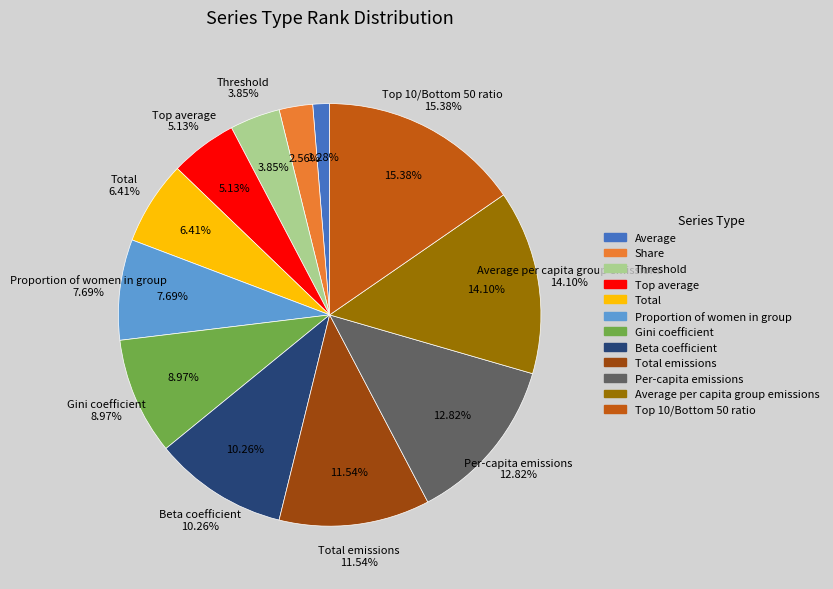

Combined, what portion of the pie is Threshold and Beta coefficient?

14.1%